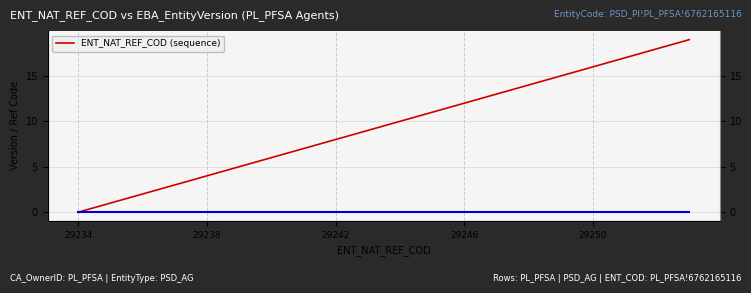

True or false: the data has more than 0 interior local peaks.

False